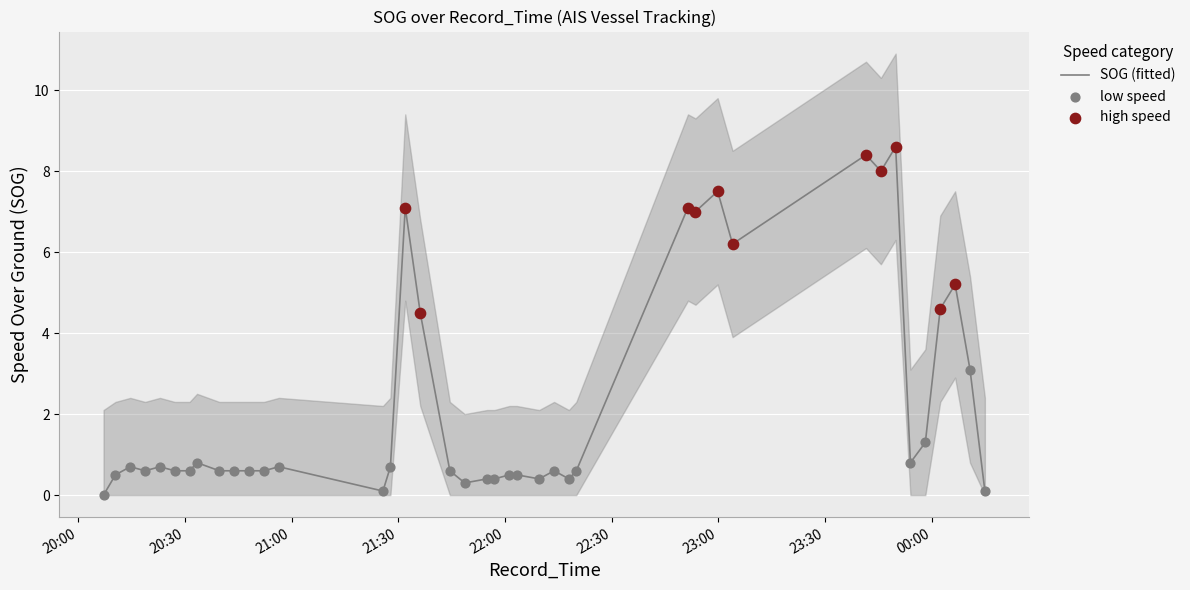

At which category is the sum across all series the highest?

2024-04-16 23:49:48